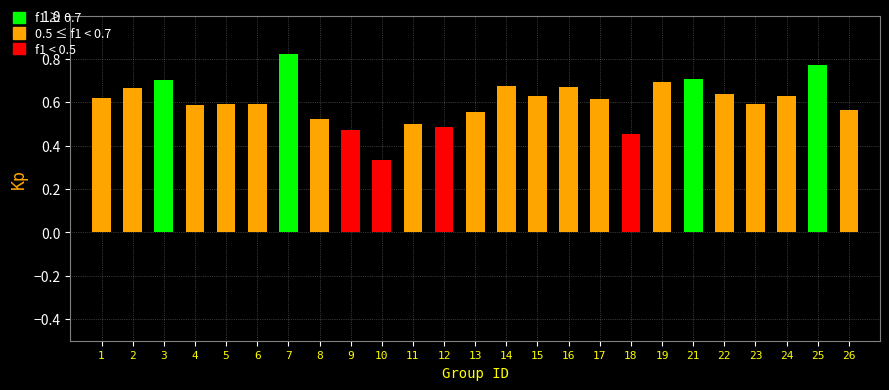

The value at 22 is 1.0. True or false?

False